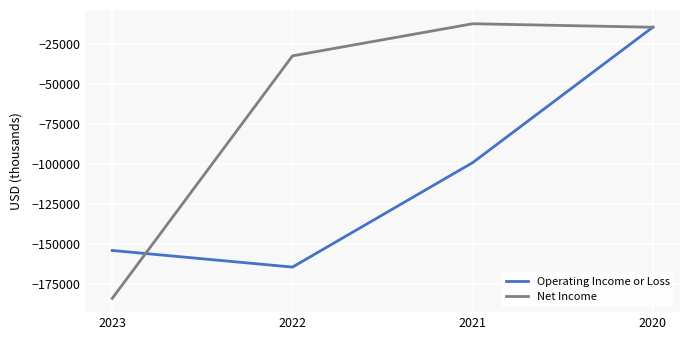

Count the number of data series in this chart.

2